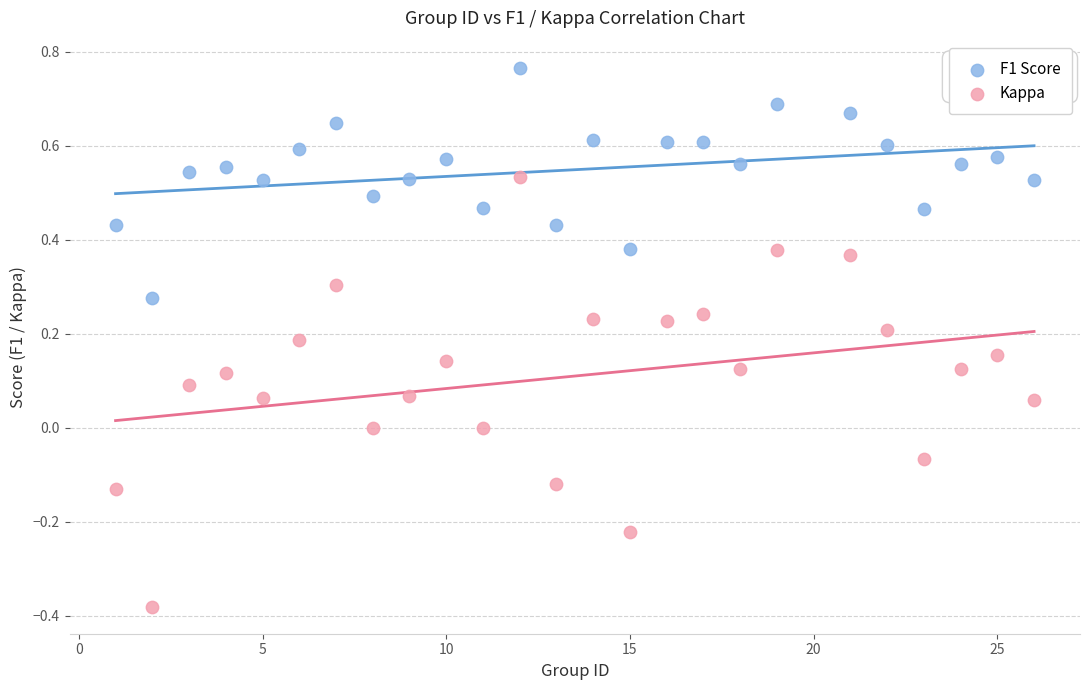

Across all data points, what is the range of X values (max minus min)?

25.0